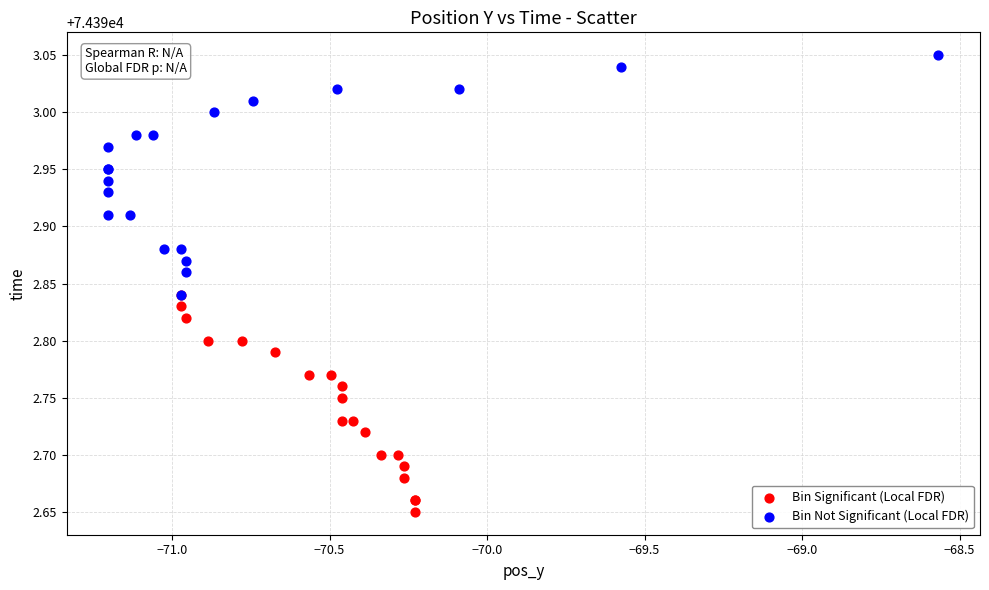

Which series contains the highest Y value?

Bin Not Significant (Local FDR)